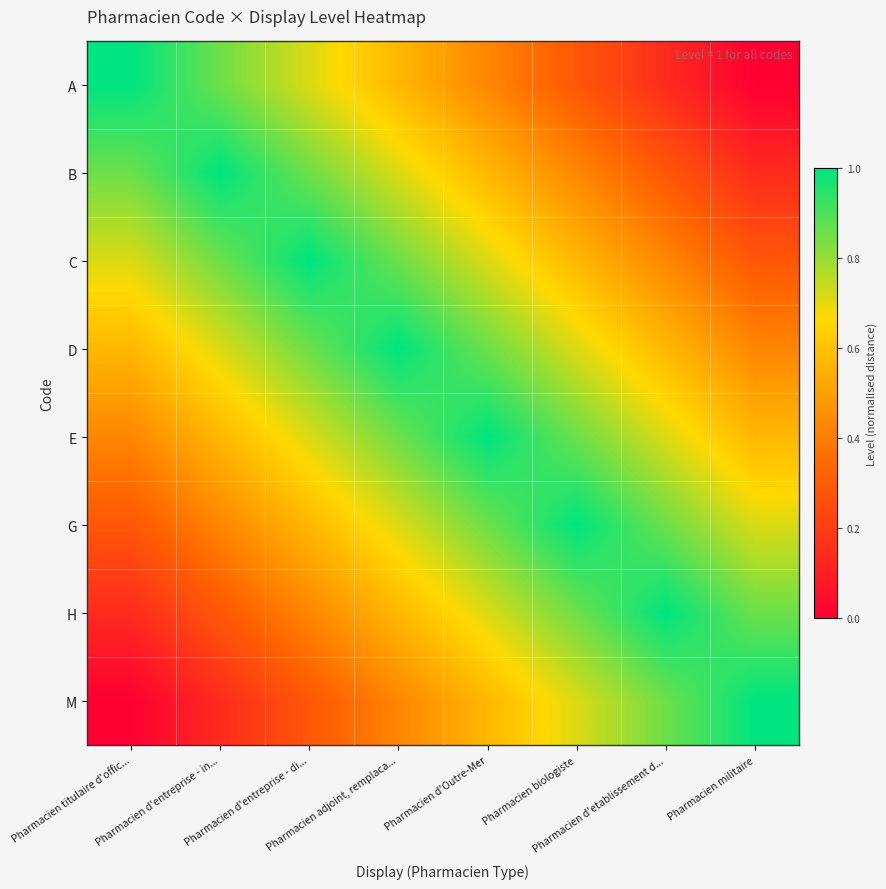

What is the spread (max minus min) of values at Pharmacien d'Outre-Mer?

0.6